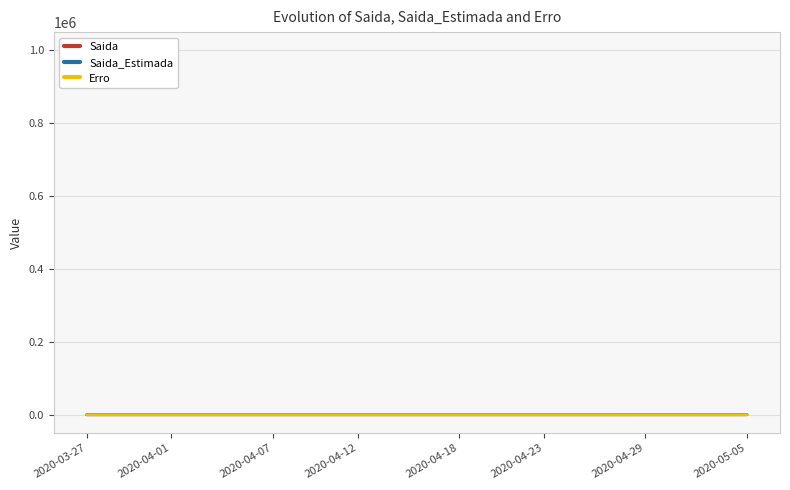

What is the total value across all series at 20?

2